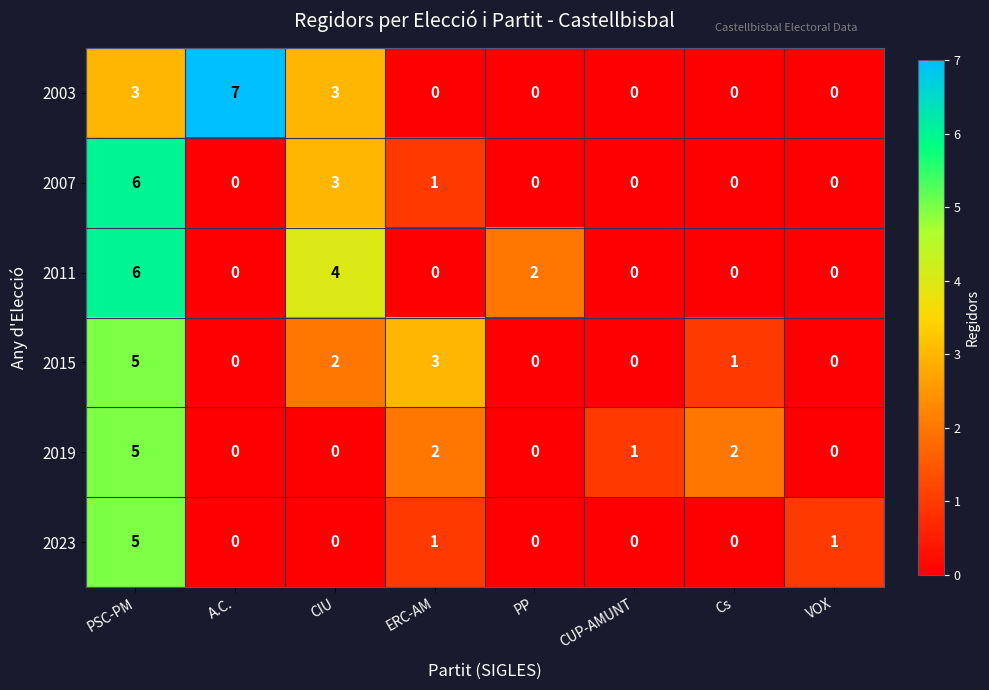

The 2003 series shows 3 at CIU. True or false?

True